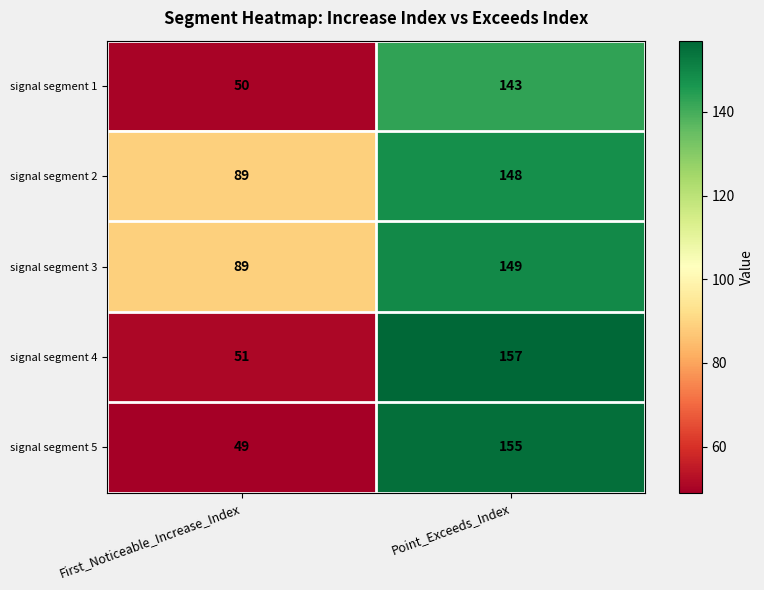

Reading left to right, list all the values displayed in this chart.

signal segment 1: First_Noticeable_Increase_Index=50	Point_Exceeds_Index=143
signal segment 2: First_Noticeable_Increase_Index=89	Point_Exceeds_Index=148
signal segment 3: First_Noticeable_Increase_Index=89	Point_Exceeds_Index=149
signal segment 4: First_Noticeable_Increase_Index=51	Point_Exceeds_Index=157
signal segment 5: First_Noticeable_Increase_Index=49	Point_Exceeds_Index=155